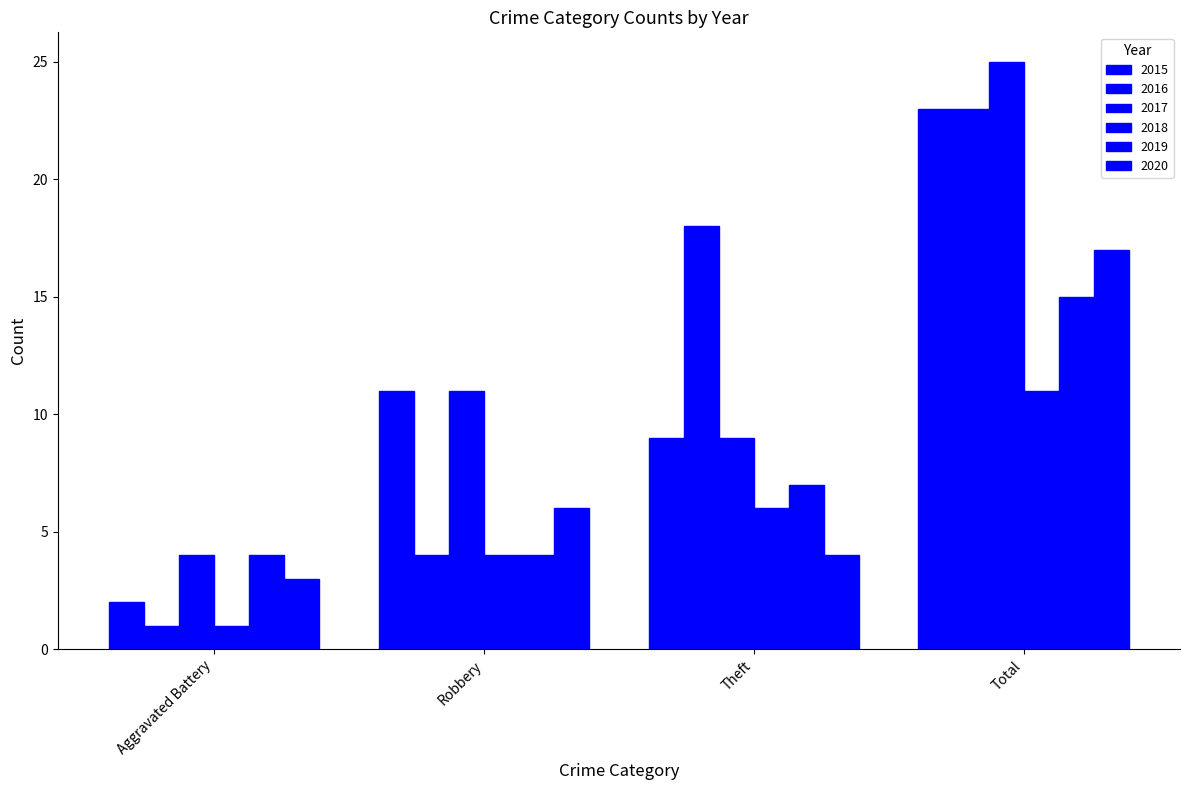

How many bars are there in total?

24